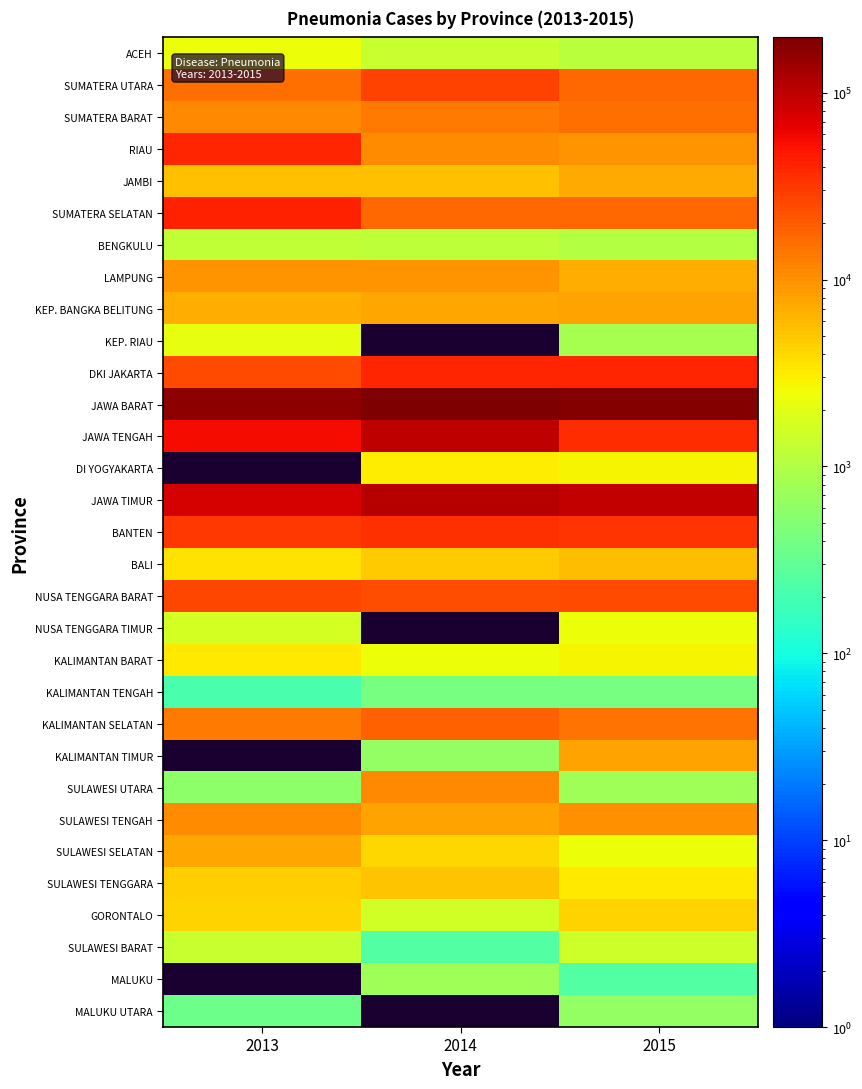

Between 2013 and 2015, which is larger?

2013